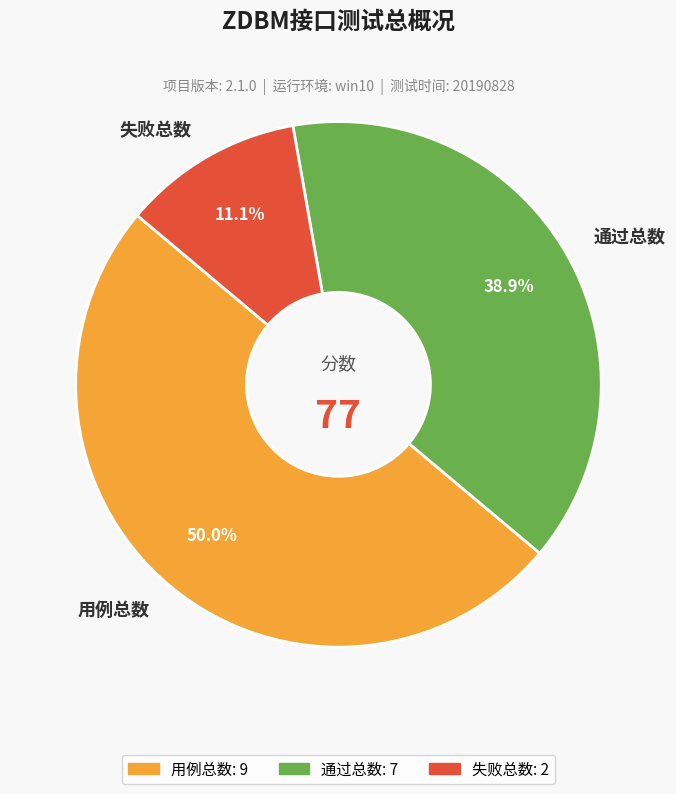

How many slices are in this pie chart?

3